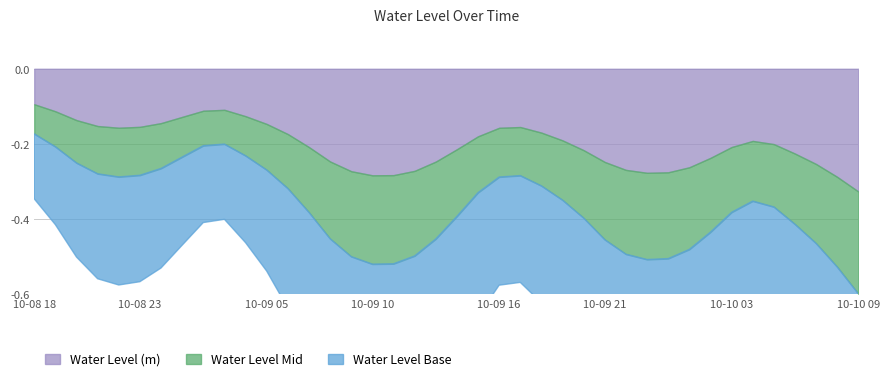

Reading left to right, list all the values displayed in this chart.

0.2	0.2	0.2	0.3	0.3	0.3	0.2	0.2	0.2	0.2	0.2	0.2	0.3	0.3	0.4	0.5	0.5	0.5	0.5	0.4	0.4	0.3	0.3	0.3	0.3	0.3	0.4	0.4	0.4	0.5	0.5	0.4	0.4	0.3	0.3	0.3	0.4	0.4	0.5	0.5